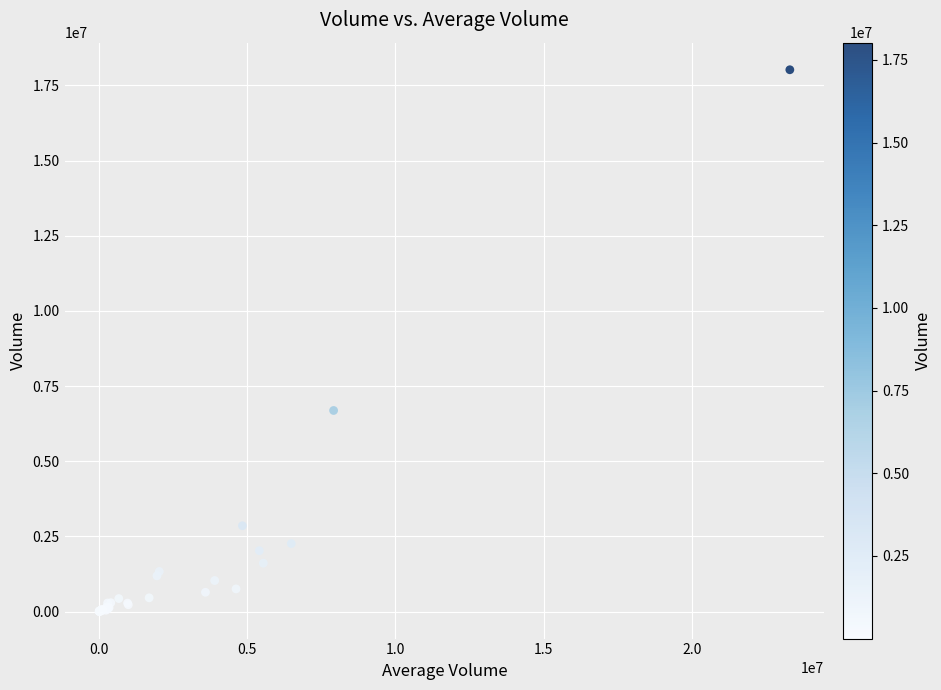

What Y value in the scatter plot is closest to 9010386?

6687328